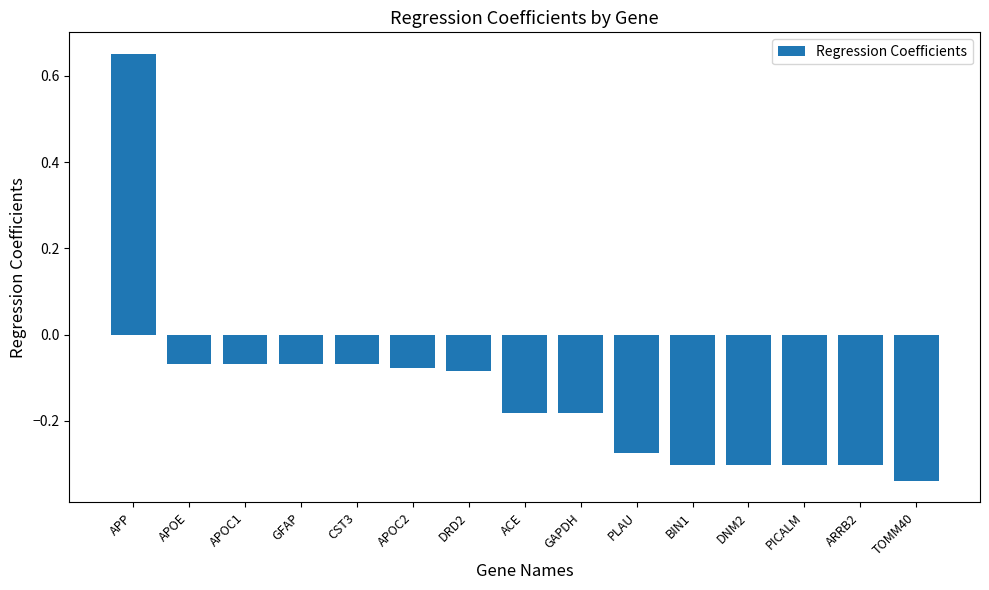

Which label corresponds to the largest value in the chart?

APP